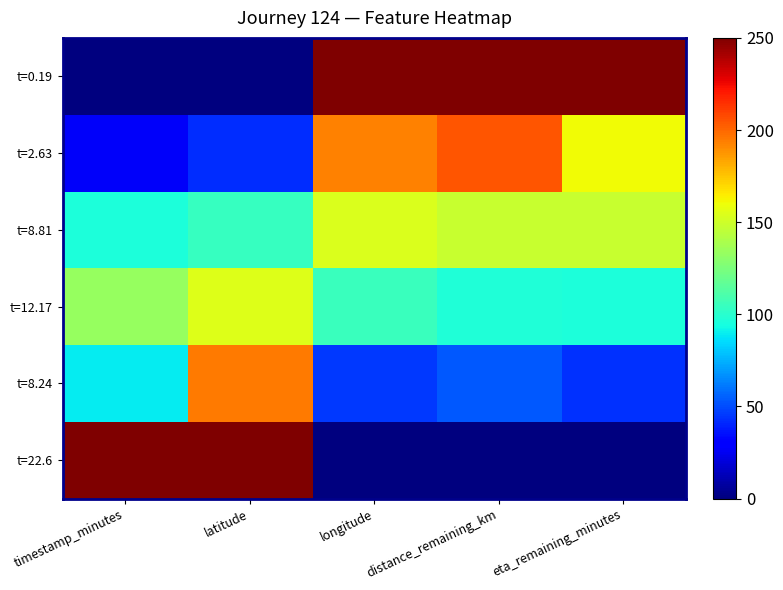

What is the total value across all series at latitude?

746.5